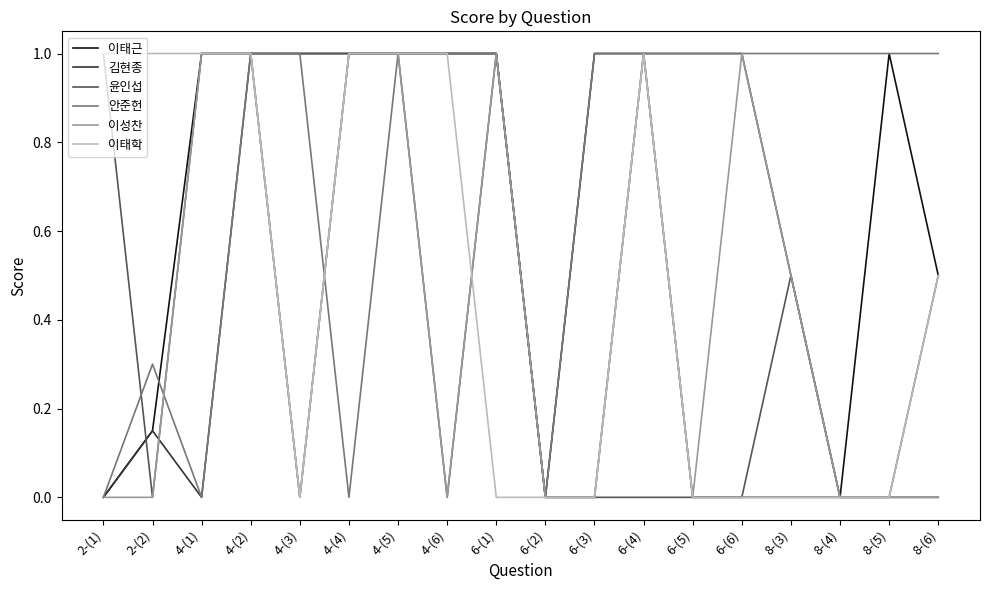

Which series has the largest total across all categories?

안준헌